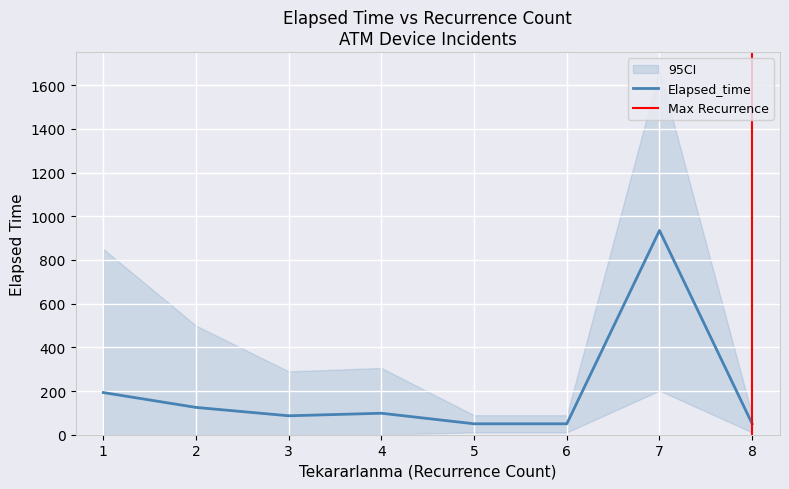

What is the lowest value of the Elapsed_time series?

50.0